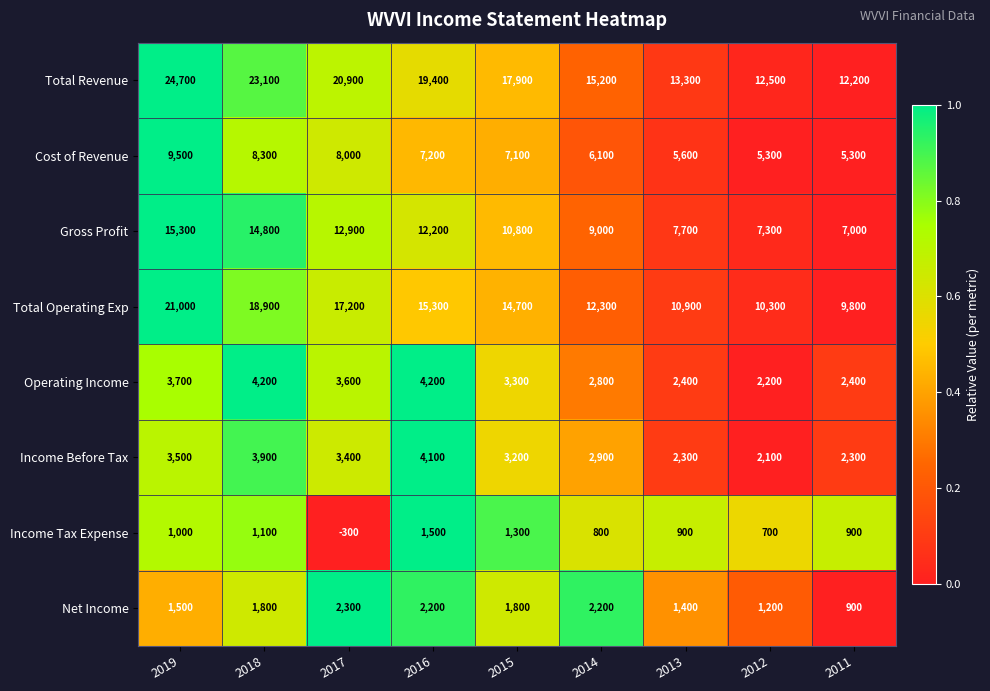

What is the difference between the second highest and second lowest values in the Operating Income series?

1800